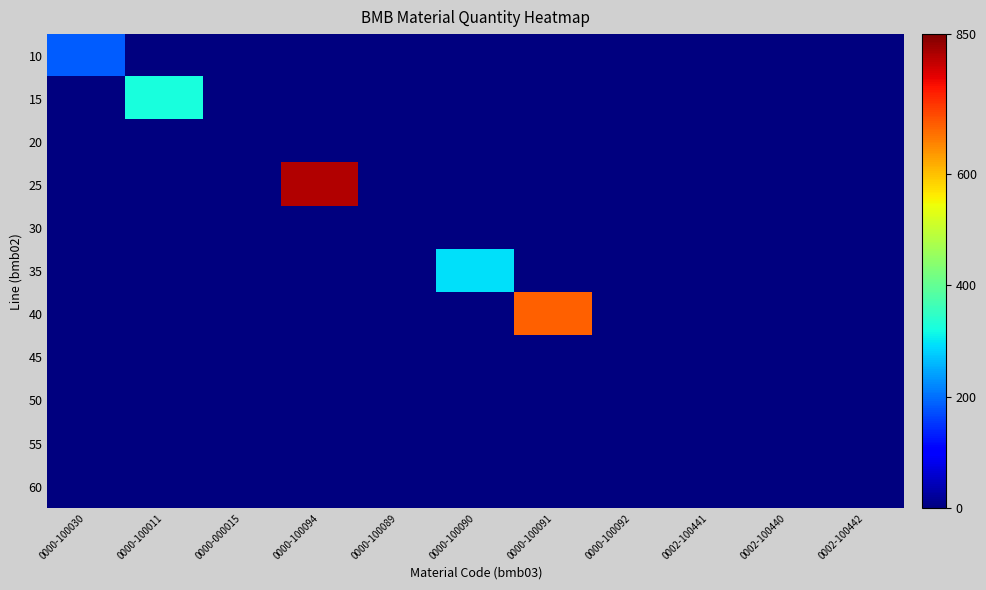

At which category does the chart reach its peak across all series?

0000-100094